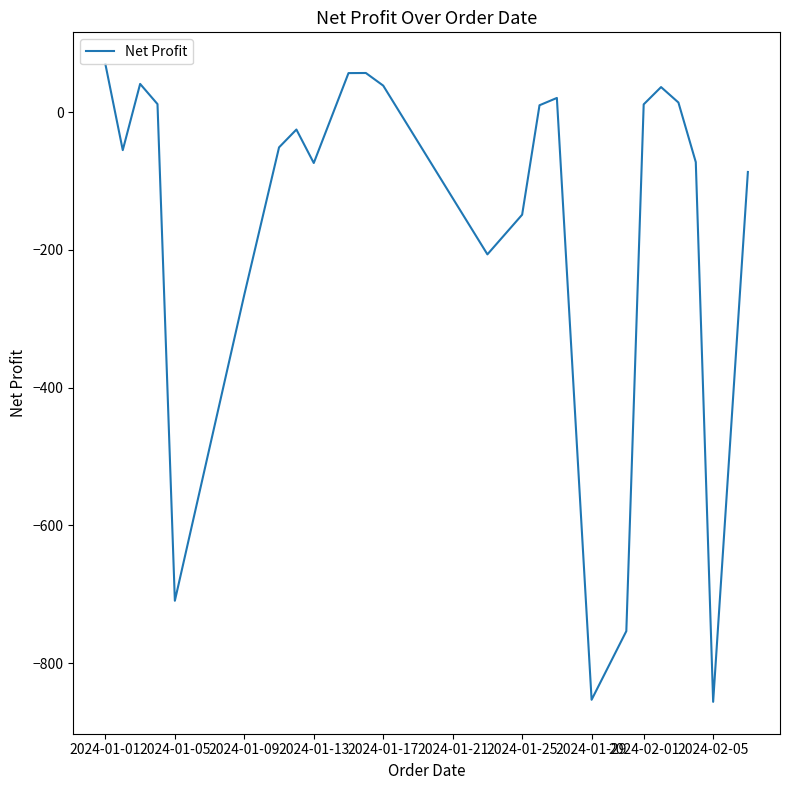

What is the greatest value displayed?

69.6